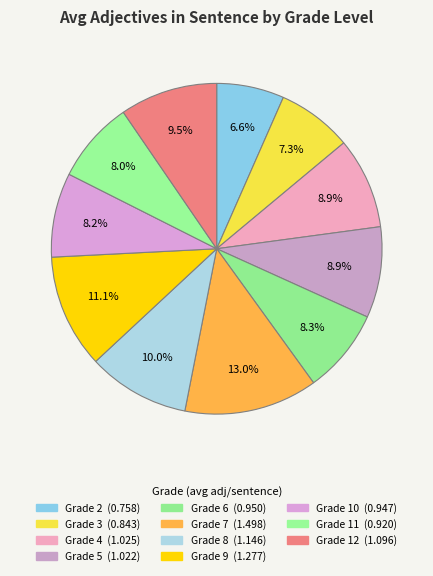

How many slices are in this pie chart?

11